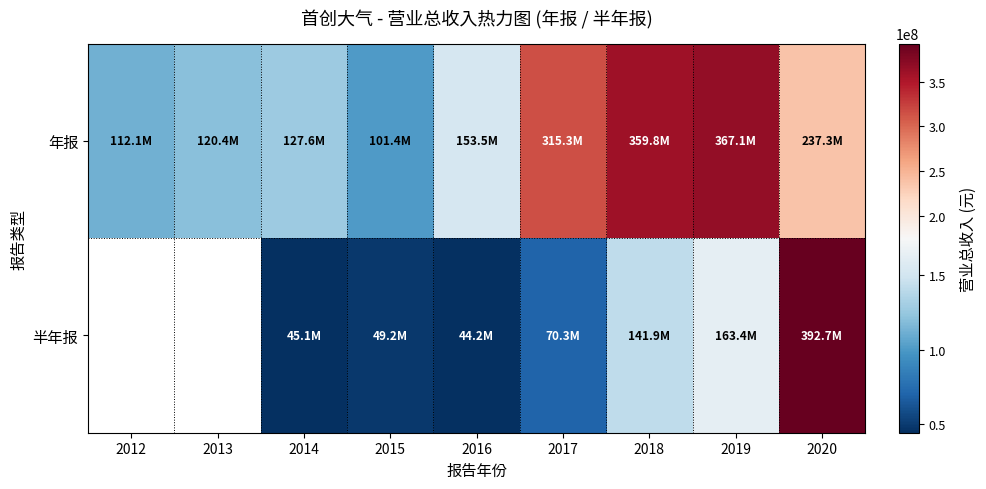

What is the maximum value shown in the chart?

392660073.0